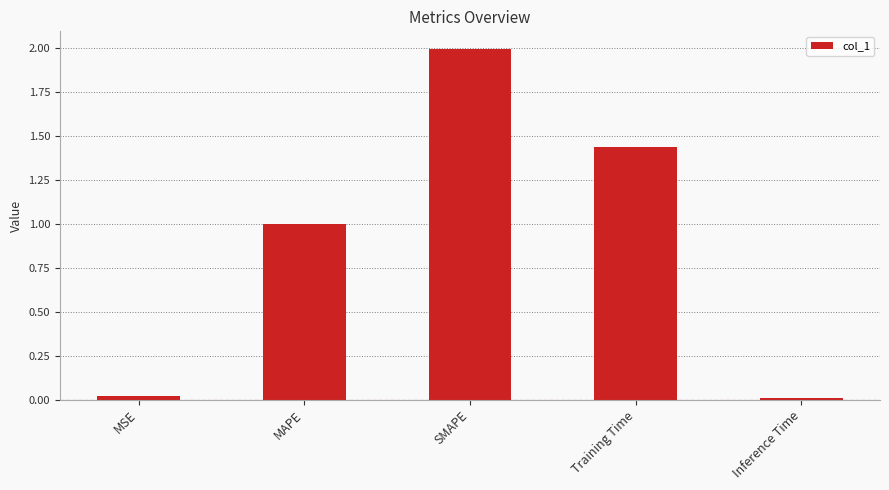

Between MSE and Training Time, which is larger?

Training Time